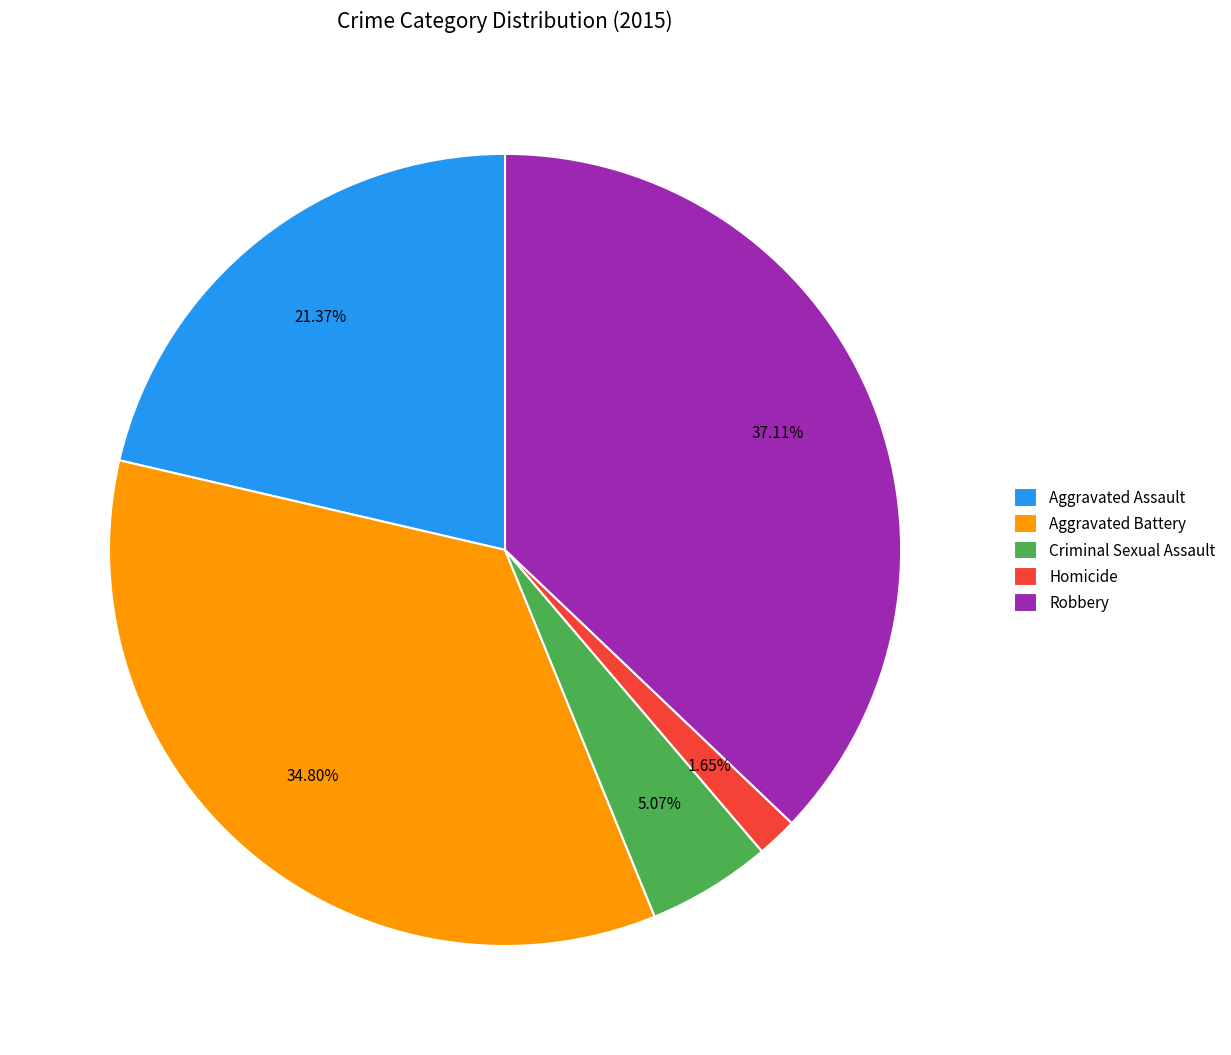

Is there any slice that represents more than half of the pie?

No